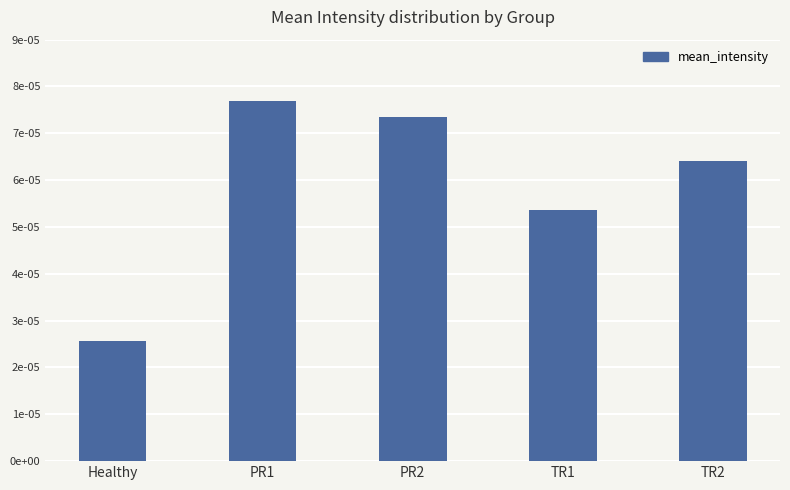

Does the chart contain any negative values?

No